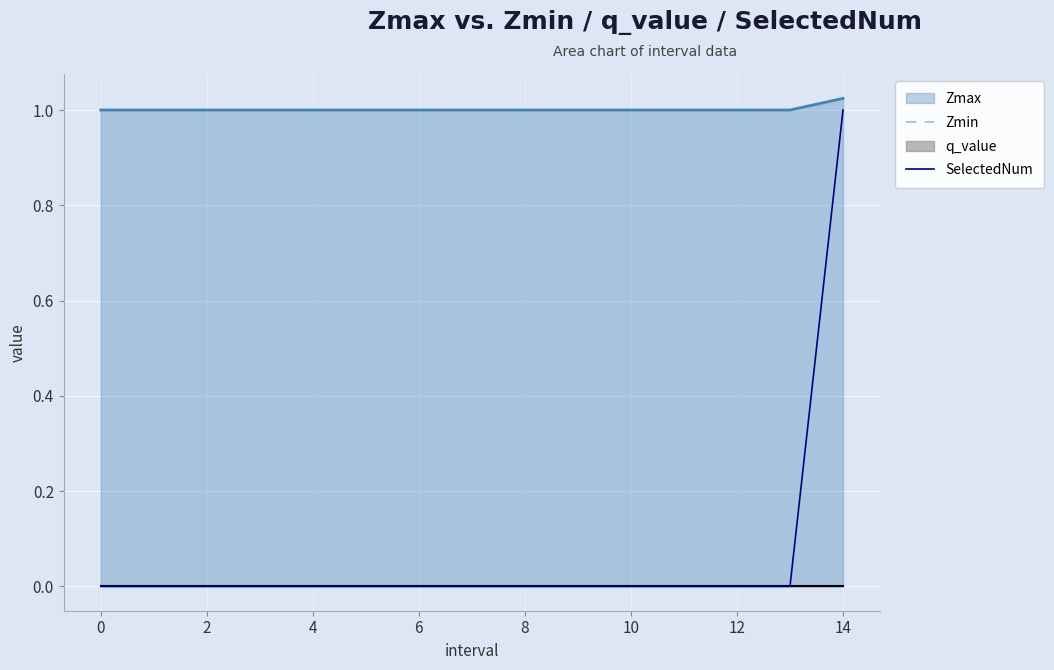

At which label does SelectedNum reach its peak?

14